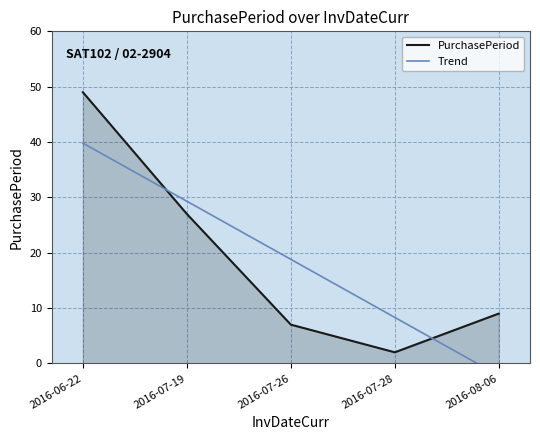

What is the total value across all series at 2016-07-26?

25.8